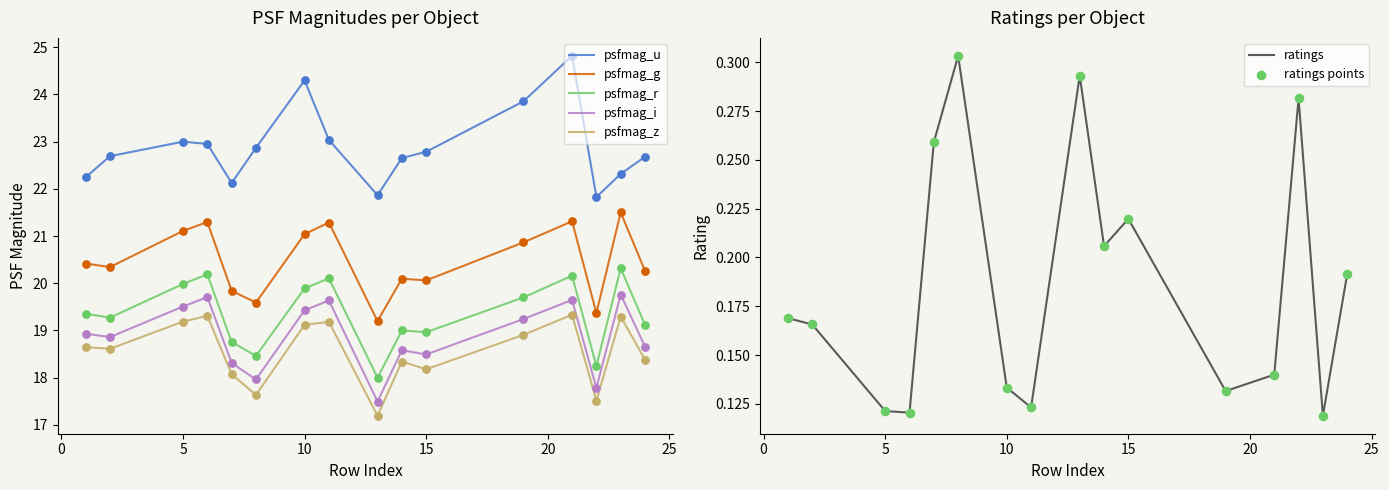

Which series has the largest total across all categories?

psfmag_u